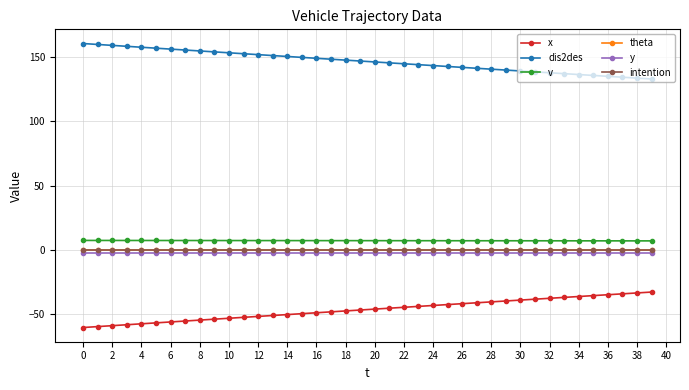

Does the chart have visible grid lines?

Yes